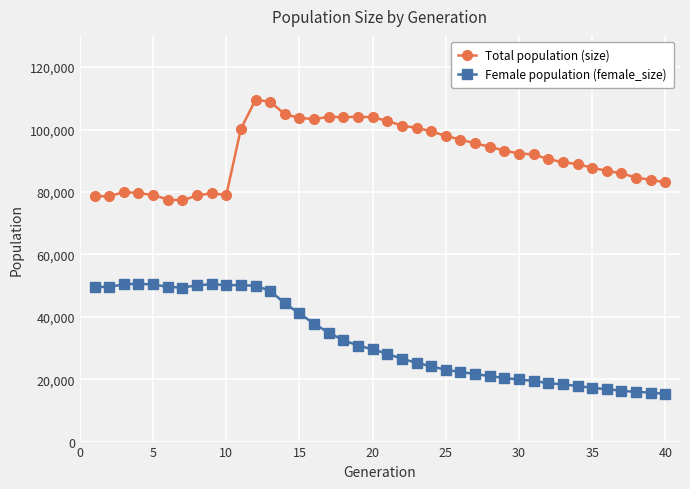

Which series has the largest total across all categories?

Total population (size)